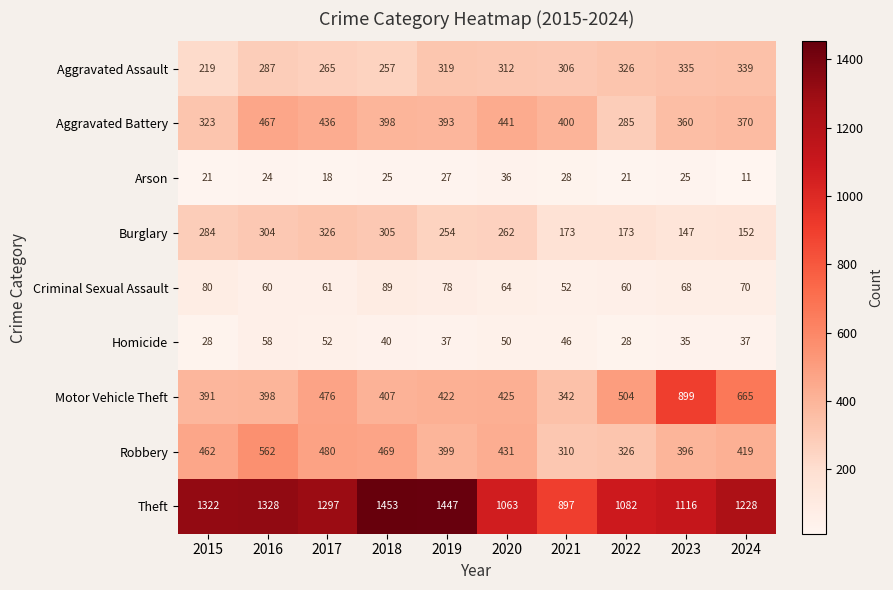

List the series in order of their peak value, lowest first.

Arson, Homicide, Criminal Sexual Assault, Burglary, Aggravated Assault, Aggravated Battery, Robbery, Motor Vehicle Theft, Theft